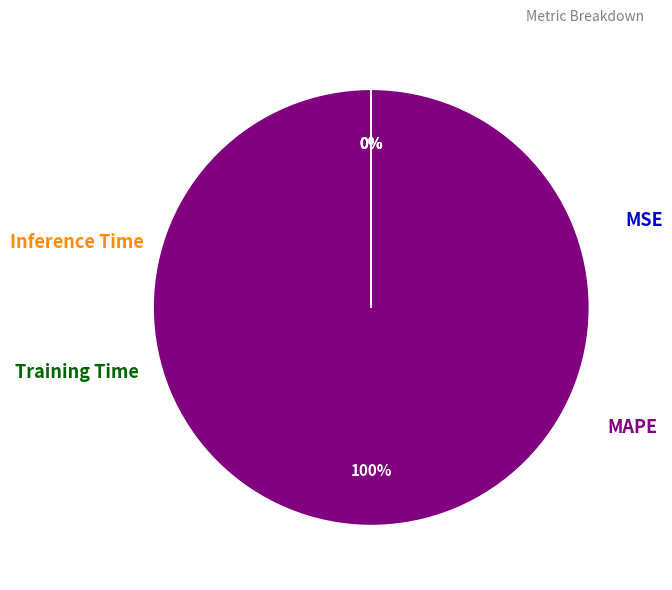

Count the number of slices in the pie.

4